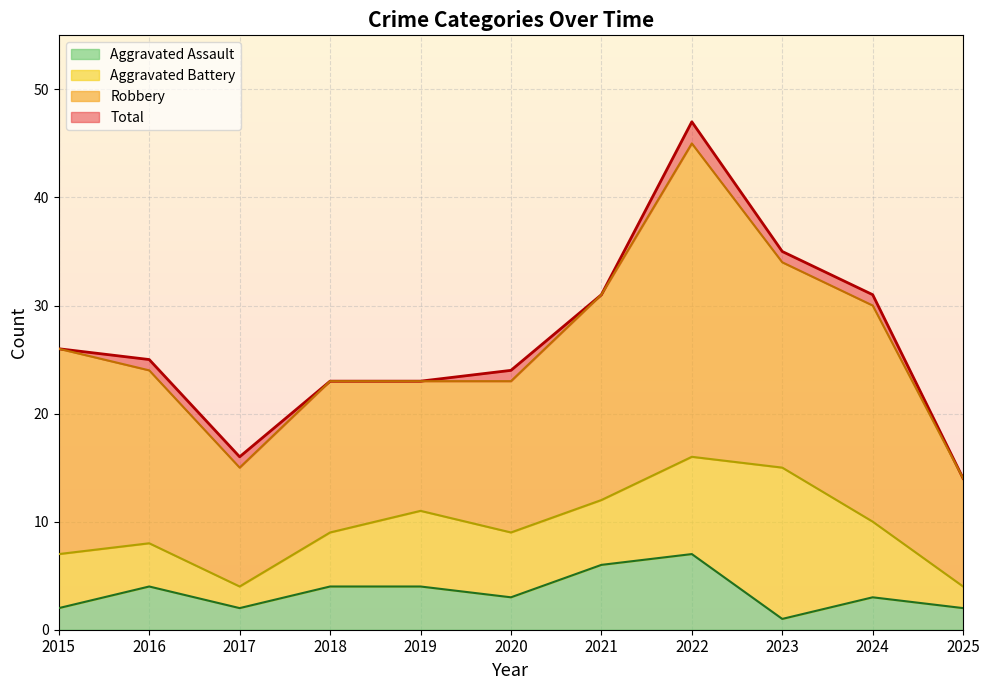

What is the difference between the maximum and second lowest values in the Total series?

31